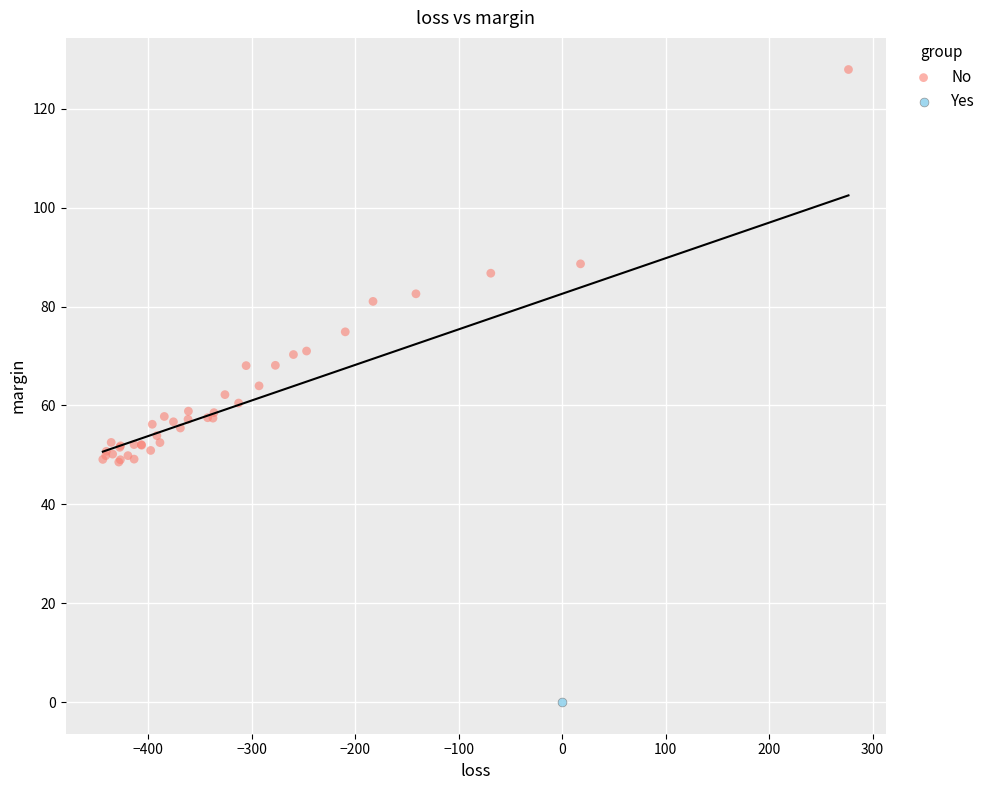

What are all the series names shown in the legend?

No, Yes